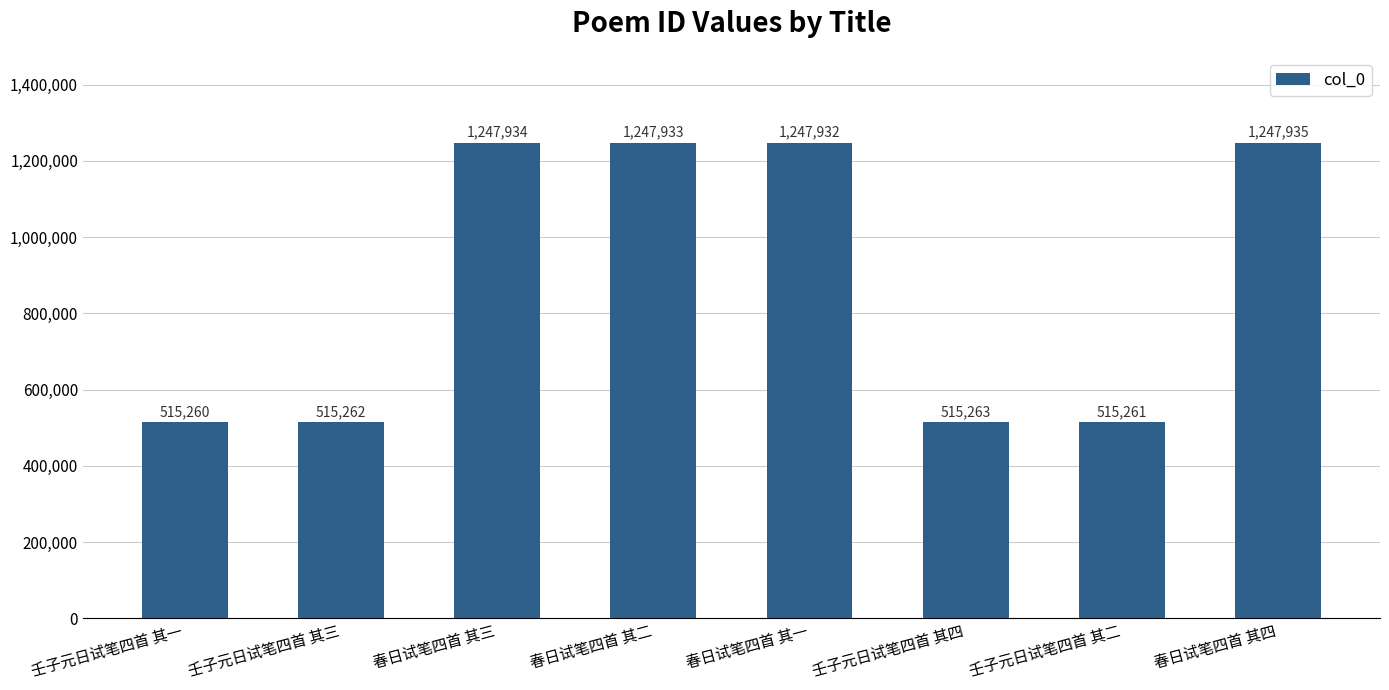

What is the average value?

881598